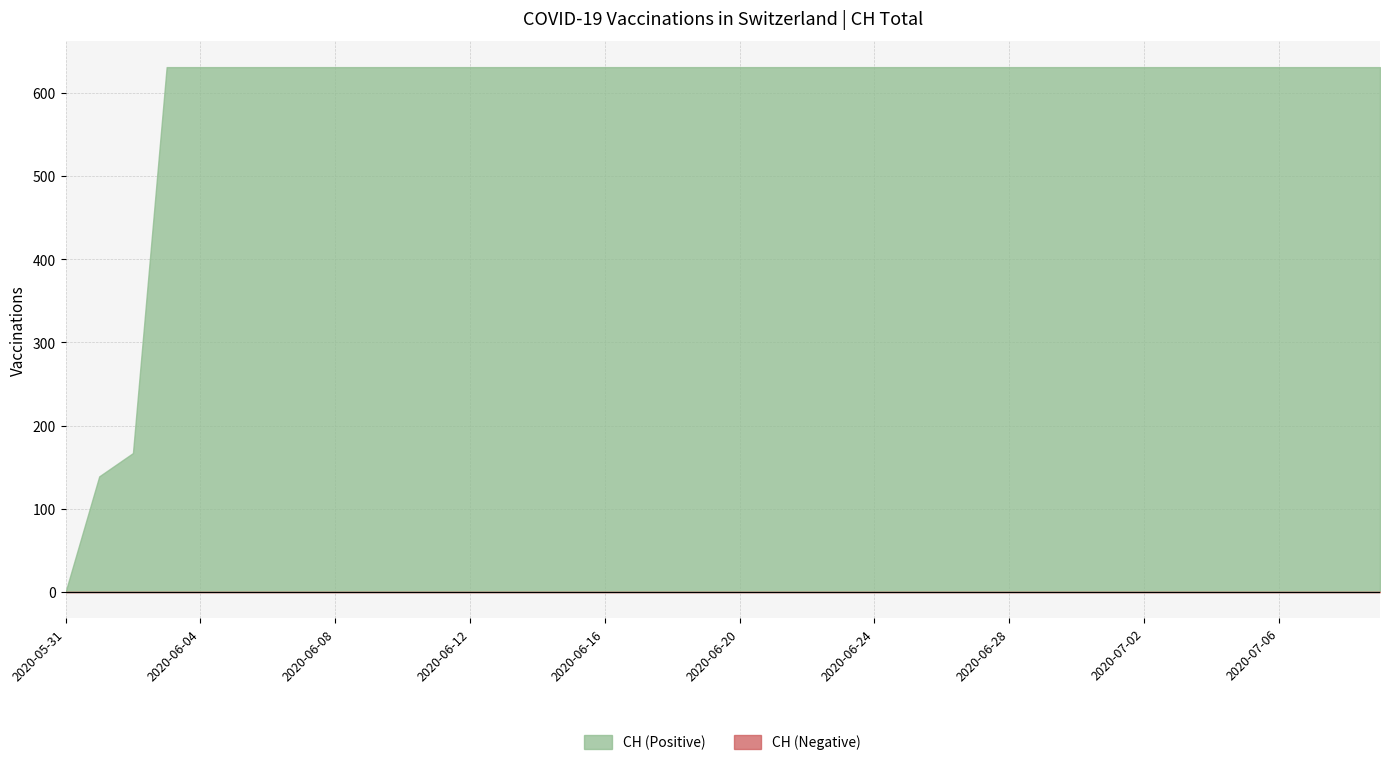

Rank the categories by value from highest to lowest.

2020-06-03, 2020-06-04, 2020-06-05, 2020-06-06, 2020-06-07, 2020-06-08, 2020-06-09, 2020-06-10, 2020-06-11, 2020-06-12, 2020-06-13, 2020-06-14, 2020-06-15, 2020-06-16, 2020-06-17, 2020-06-18, 2020-06-19, 2020-06-20, 2020-06-21, 2020-06-22, 2020-06-23, 2020-06-24, 2020-06-25, 2020-06-26, 2020-06-27, 2020-06-28, 2020-06-29, 2020-06-30, 2020-07-01, 2020-07-02, 2020-07-03, 2020-07-04, 2020-07-05, 2020-07-06, 2020-07-07, 2020-07-08, 2020-07-09, 2020-06-02, 2020-06-01, 2020-05-31